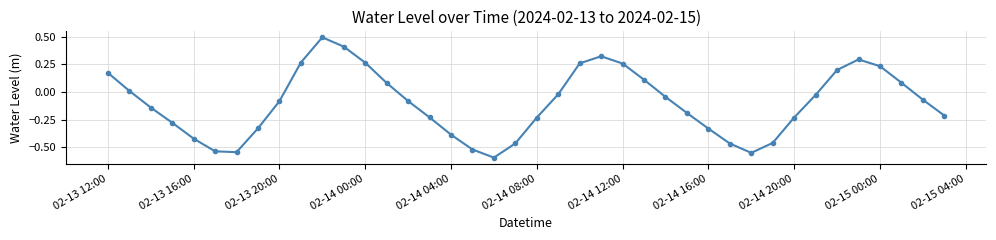

True or false: there are more than 1 points higher than both neighbors.

True